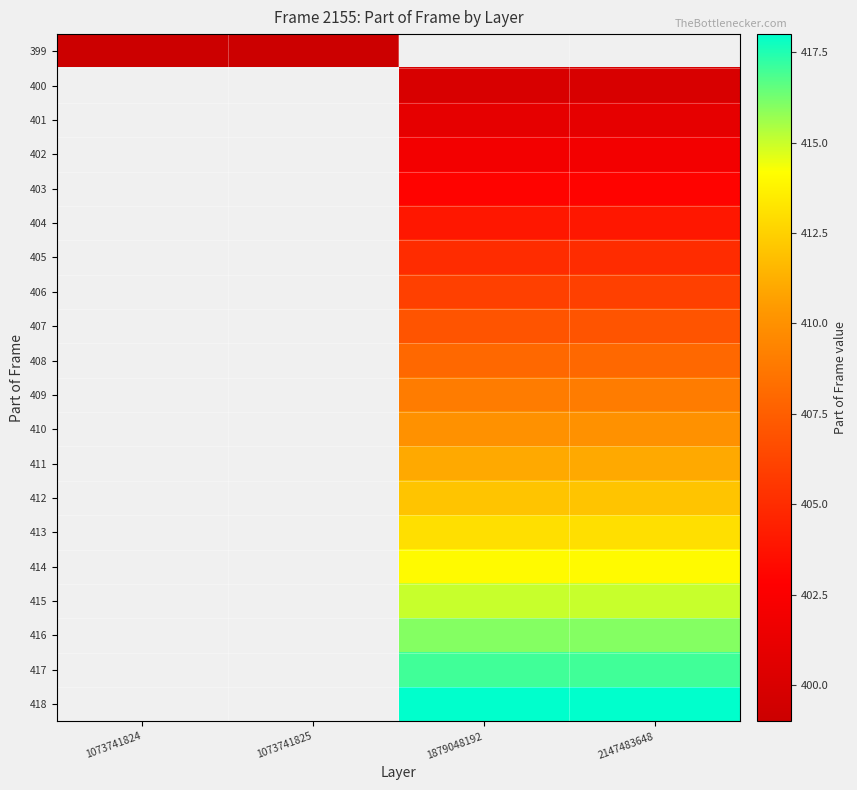

At which label is 399 closest to 399?

1073741824